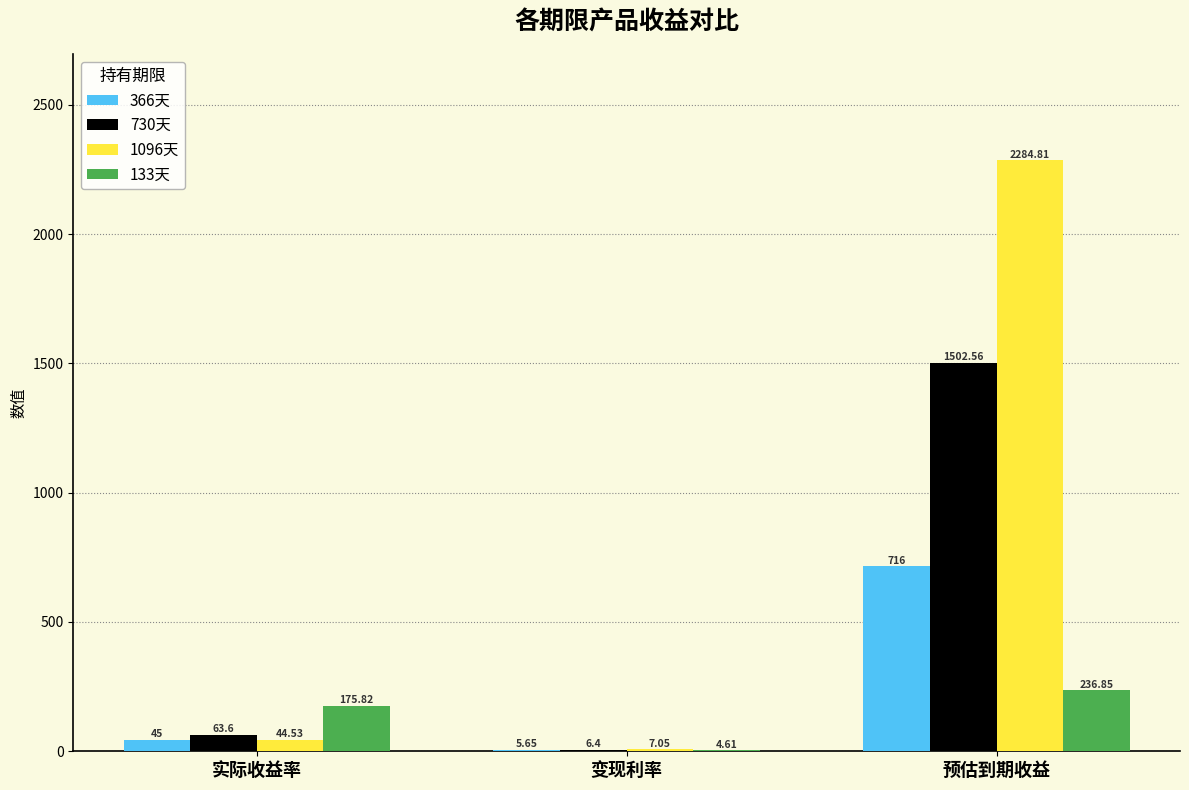

Which category has the highest value in the 730天 series?

预估到期收益